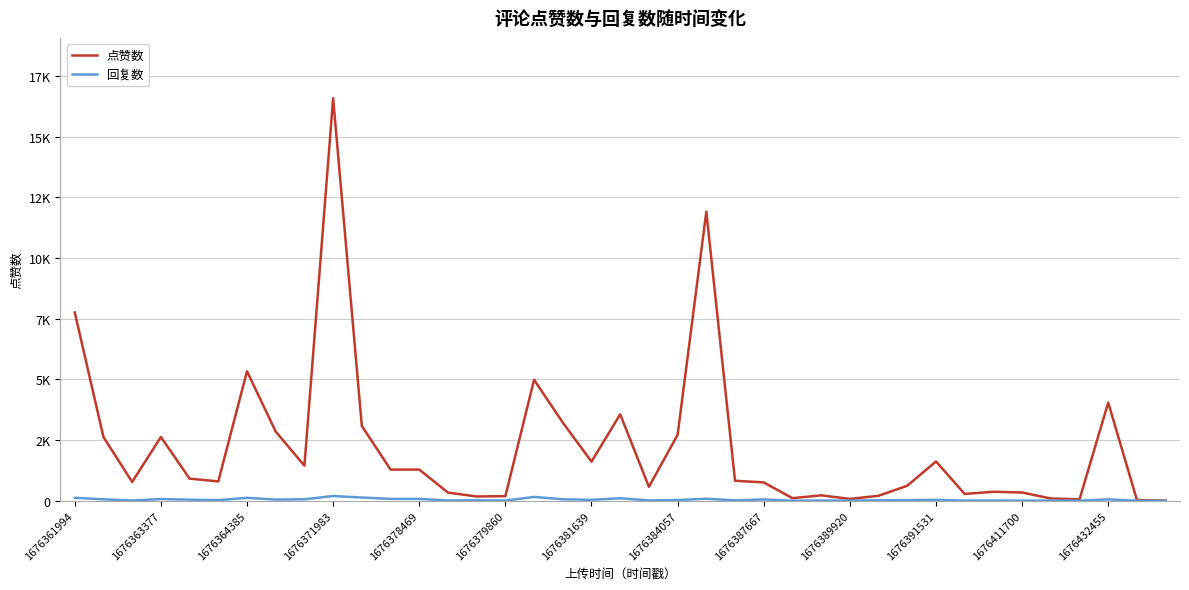

What are all the series names shown in the legend?

点赞数, 回复数